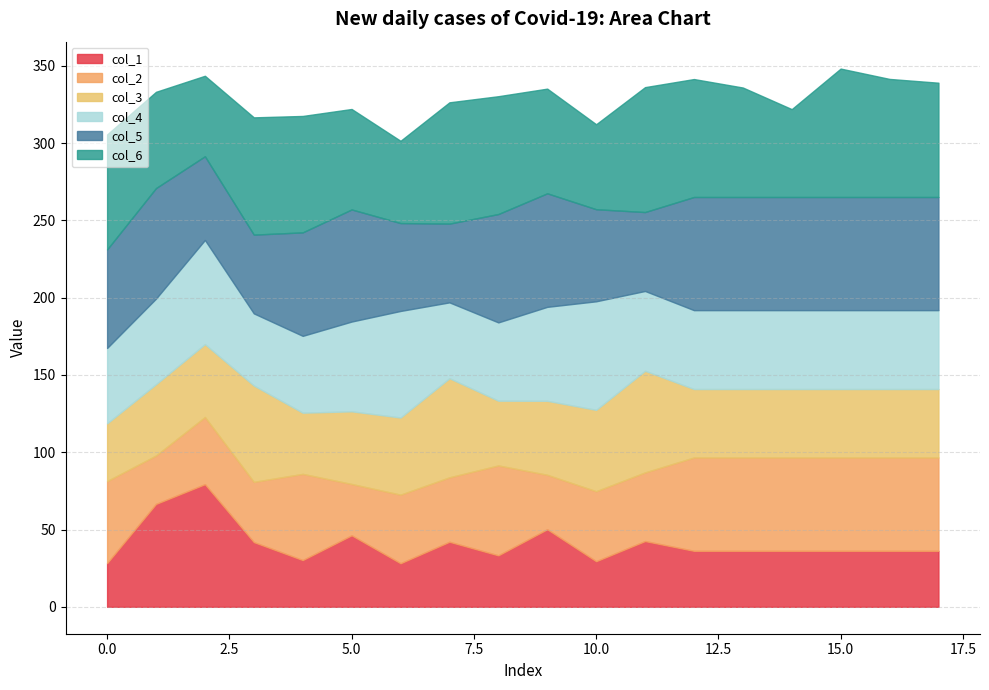

What is the maximum value for col_1?

79.3